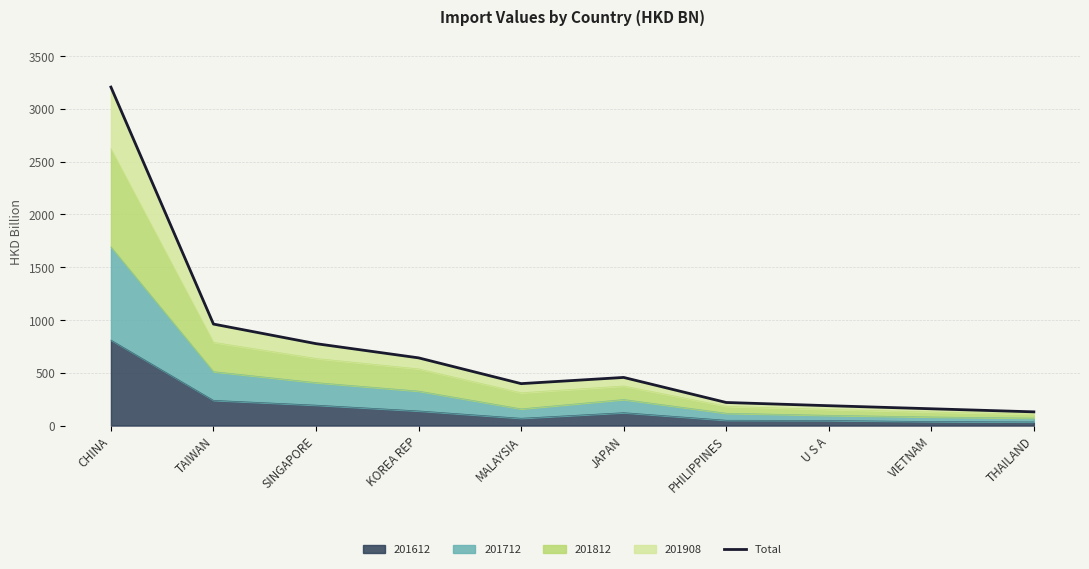

True or false: the data shows 121.1 at MALAYSIA.

False